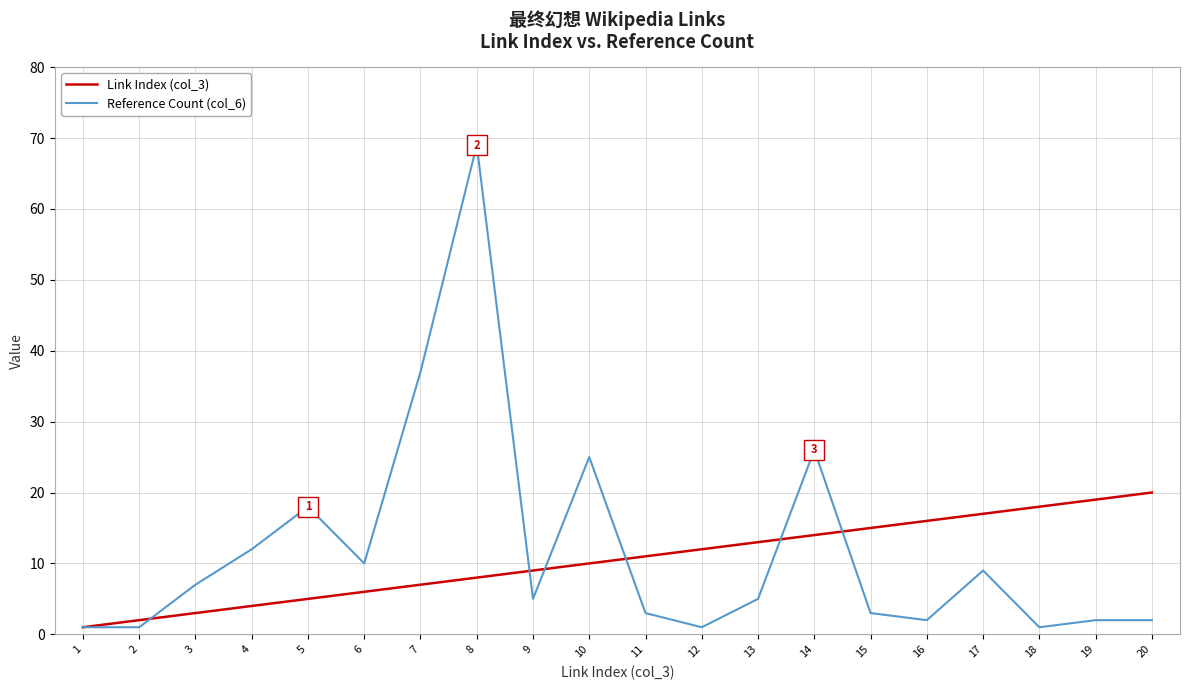

Is it true that Reference Count (col_6) equals 10 at 6?

True